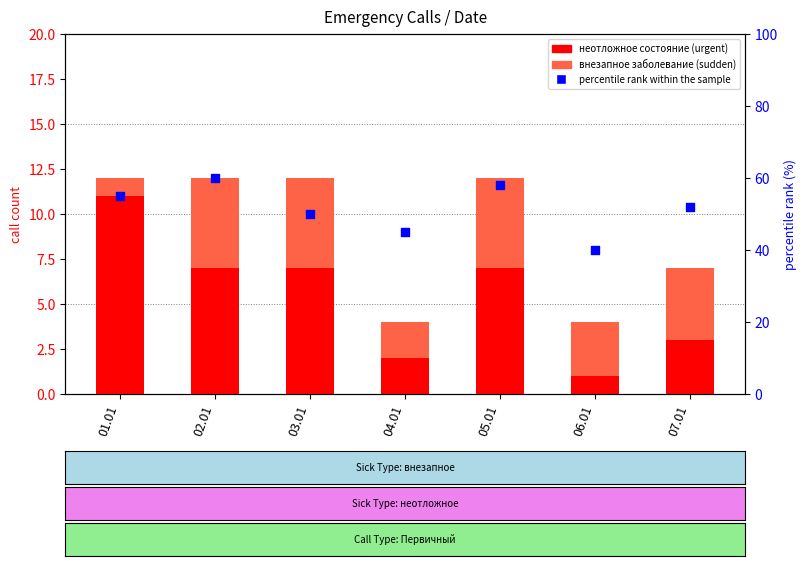

What are all the series names shown in the legend?

неотложное состояние, внезапное заболевание, percentile rank within the sample